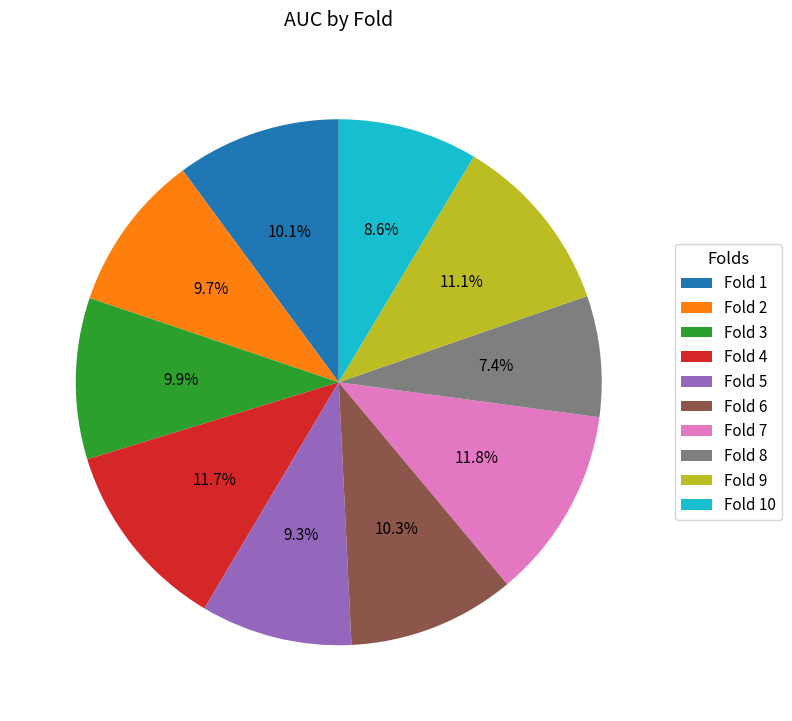

Which slice is the smallest?

Fold 8